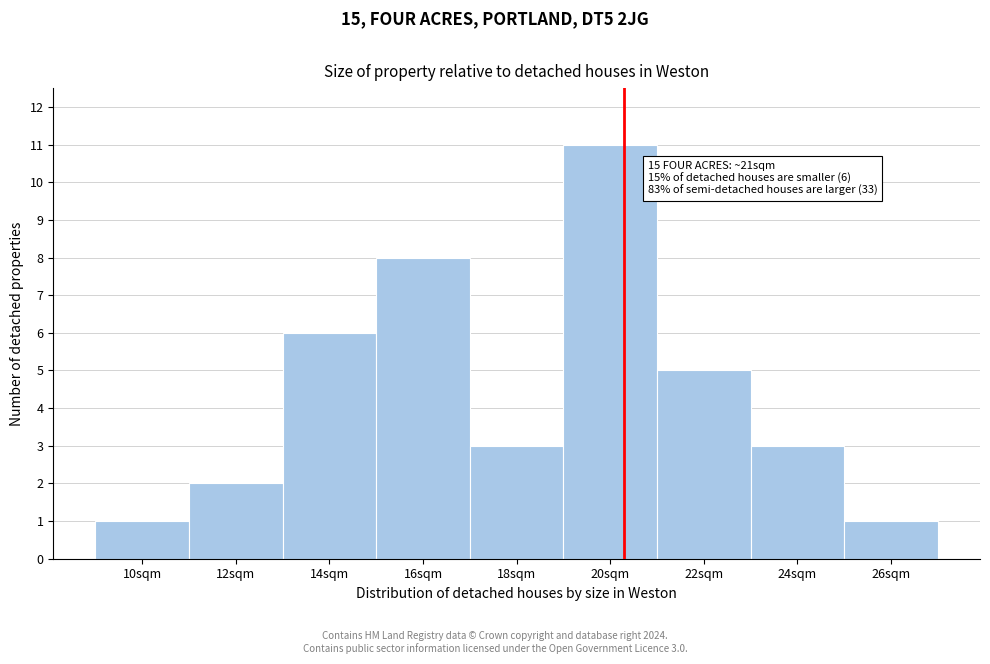

Reading left to right, what are all the values shown in this chart?

10sqm=1	12sqm=2	14sqm=6	16sqm=8	18sqm=3	20sqm=11	22sqm=5	24sqm=3	26sqm=1